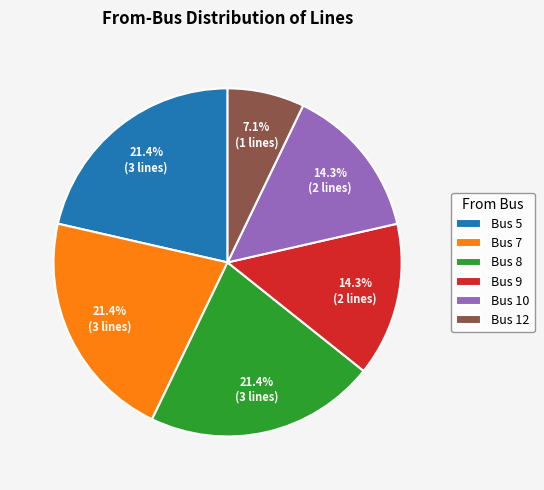

Combined, what portion of the pie is Bus 9 and Bus 5?

35.7%